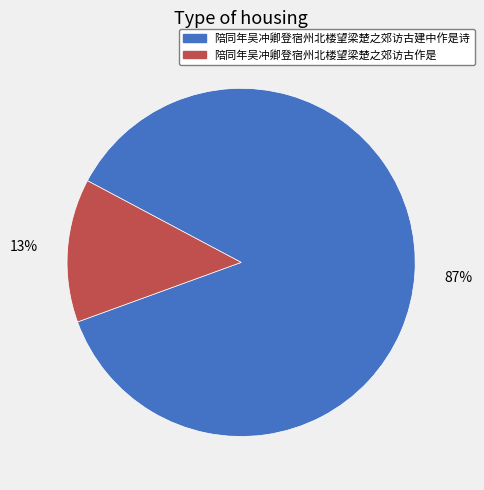

What percentage is the 陪同年吴冲卿登宿州北楼望梁楚之郊访古建中作是诗 slice, to the nearest percent?

87%